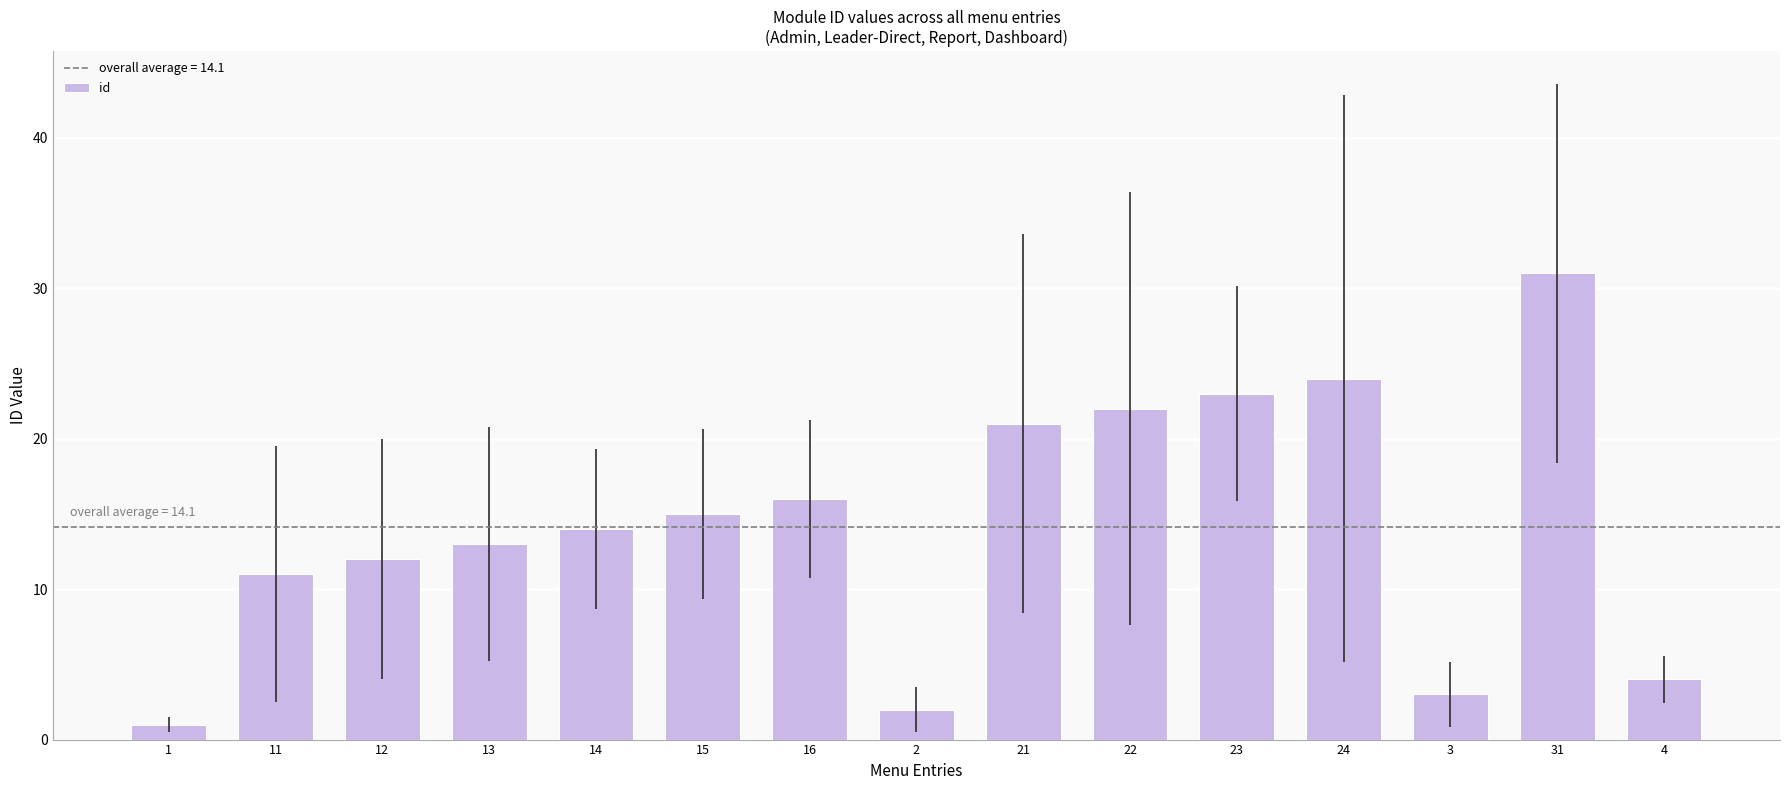

What is the approximate value at 4?

4